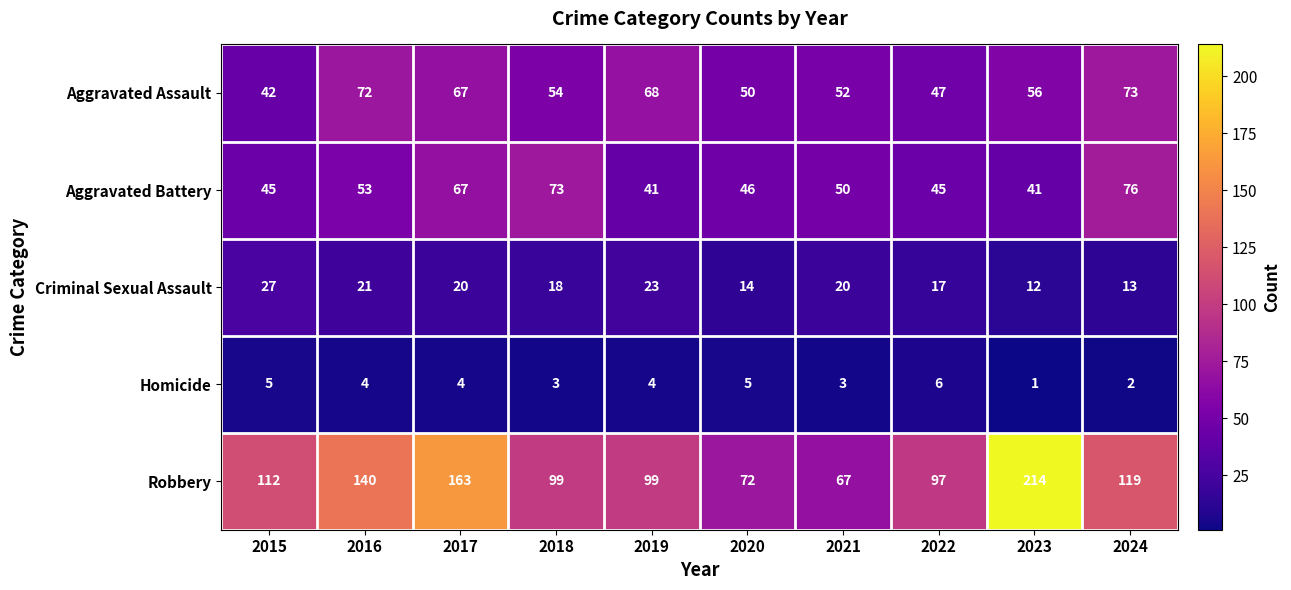

Count the Homicide values in the range 3 to 5.

7